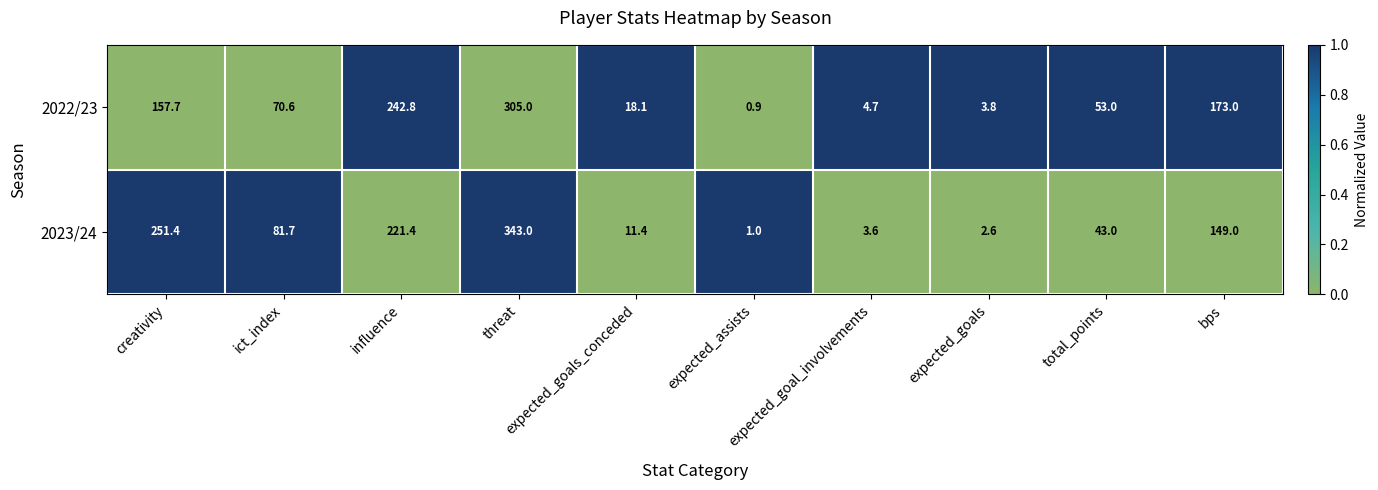

What is the difference between the highest and lowest values at expected_goal_involvements?

1.1